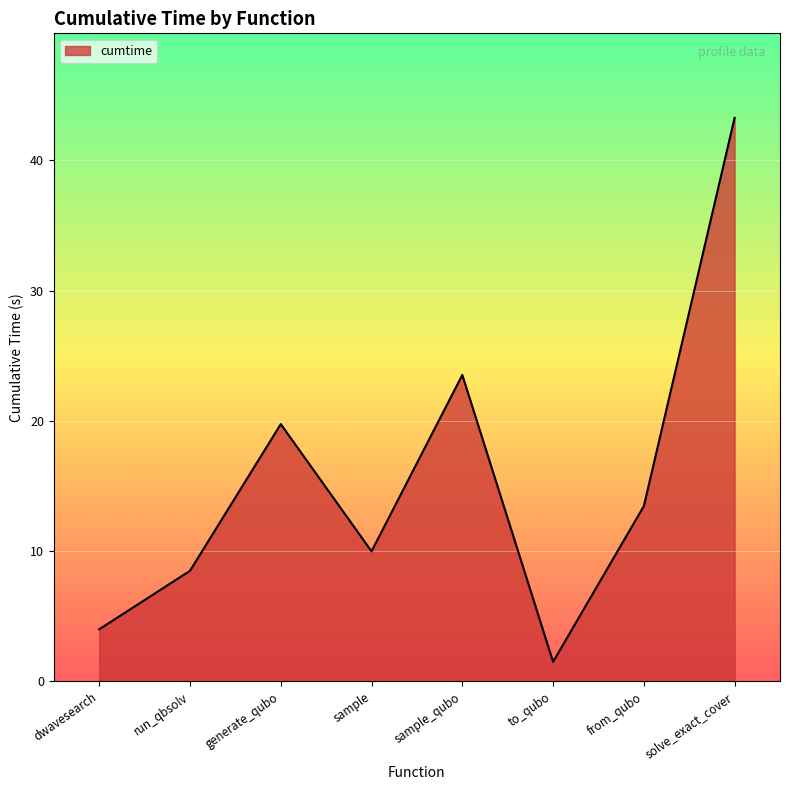

What is the sum of all values?

123.9